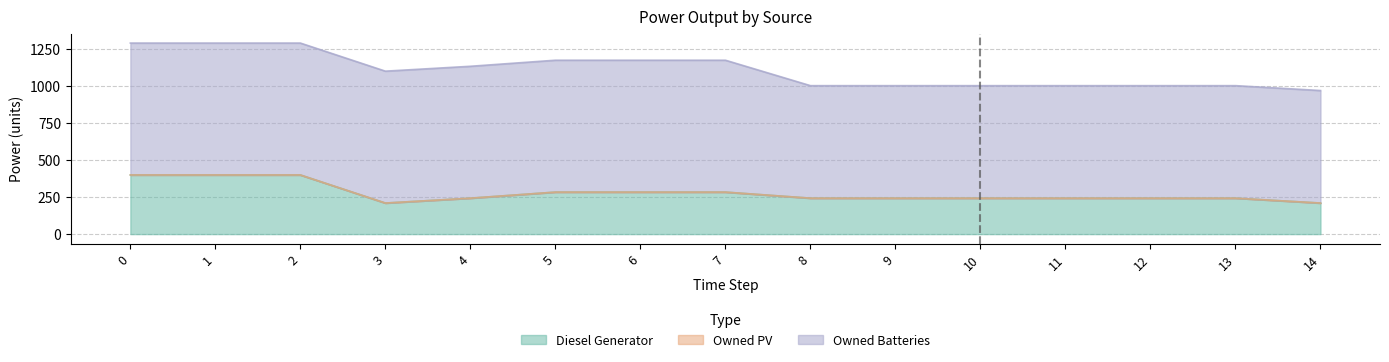

Is it true that Diesel Generator equals 284.0 at 5?

True